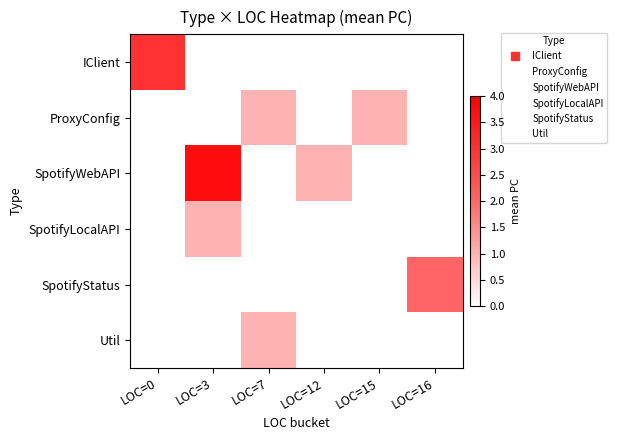

Which series has the largest range (max minus min)?

SpotifyWebAPI